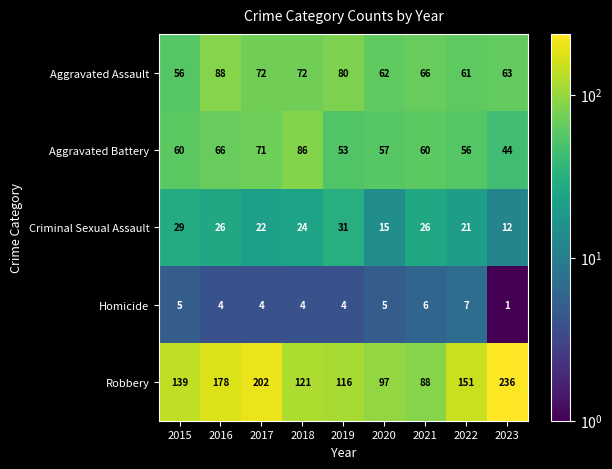

Is it true that Homicide equals 2 at 2019?

False